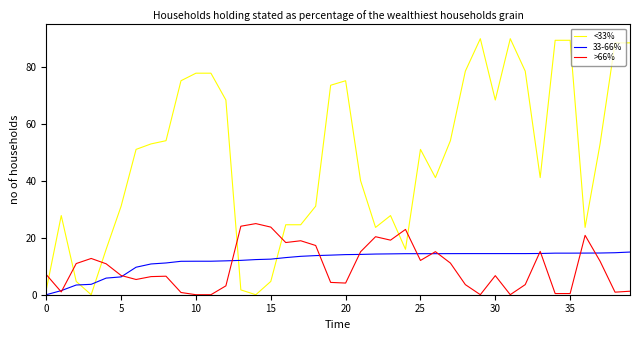

Which series has the largest total across all categories?

<33%